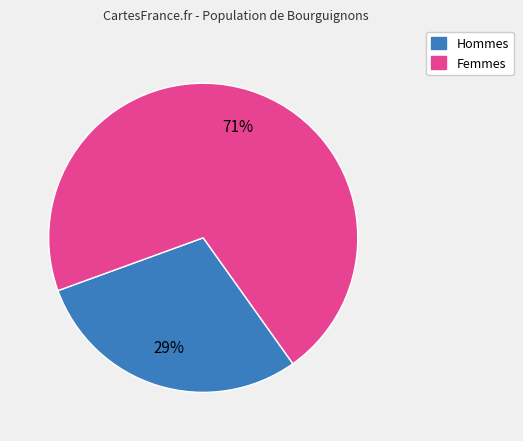

Does Hommes represent more than half of the total?

No